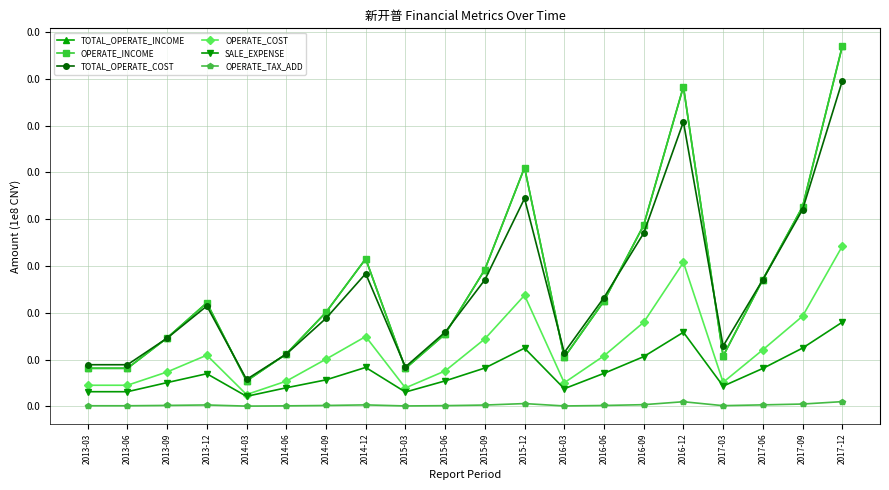

Does the chart have visible grid lines?

Yes